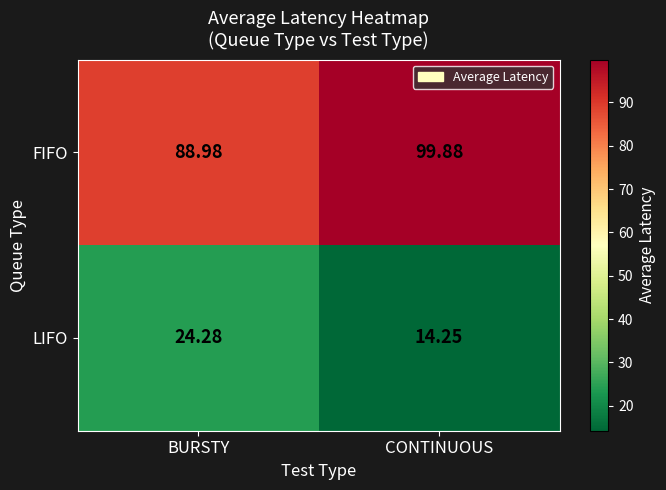

Rank the series by their average value, from lowest to highest.

LIFO, FIFO